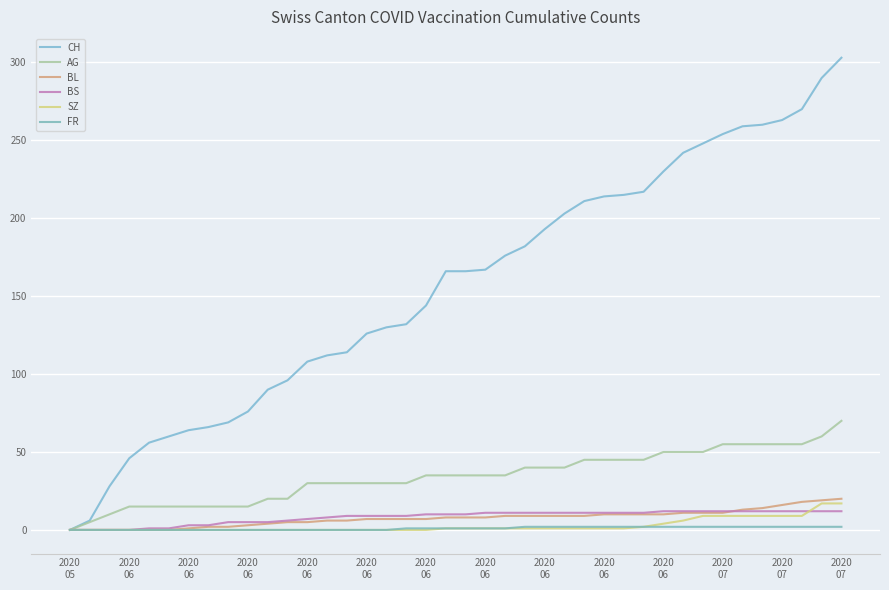

At how many categories does at least one series exceed 213?

13